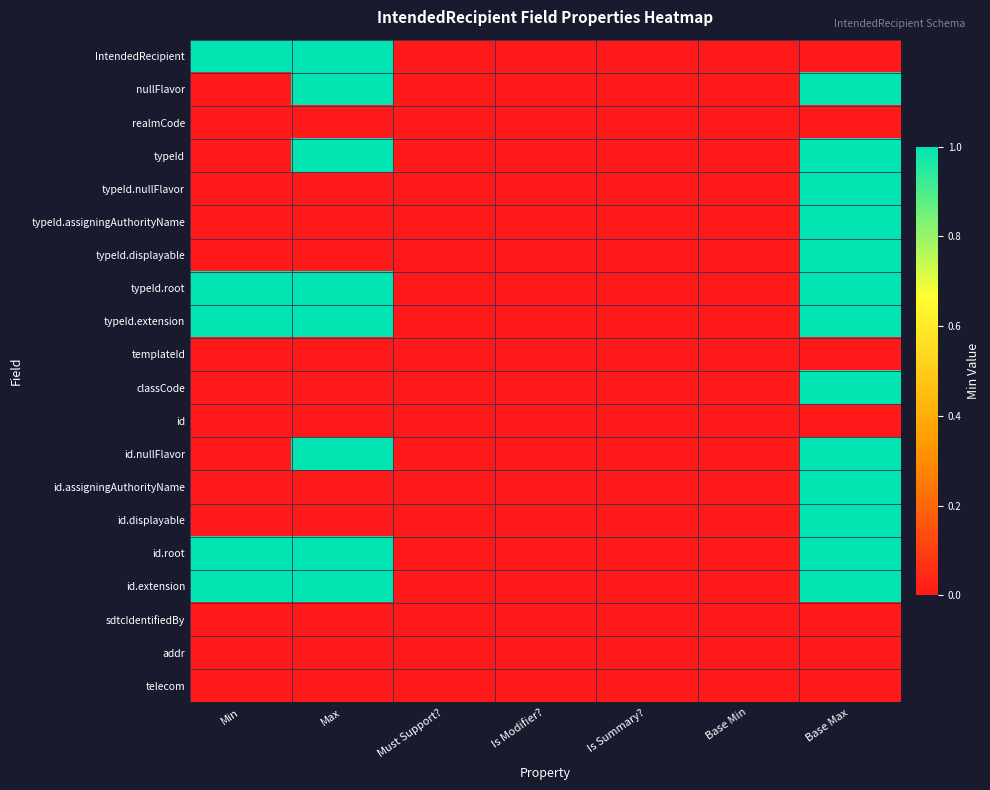

Reading right to left, list all the values displayed in this chart.

IntendedRecipient: Base Max=0	Base Min=0	Is Summary?=0	Is Modifier?=0	Must Support?=0	Max=1	Min=1
nullFlavor: Base Max=1	Base Min=0	Is Summary?=0	Is Modifier?=0	Must Support?=0	Max=1	Min=0
realmCode: Base Max=0	Base Min=0	Is Summary?=0	Is Modifier?=0	Must Support?=0	Max=0	Min=0
typeId: Base Max=1	Base Min=0	Is Summary?=0	Is Modifier?=0	Must Support?=0	Max=1	Min=0
typeId.nullFlavor: Base Max=1	Base Min=0	Is Summary?=0	Is Modifier?=0	Must Support?=0	Max=0	Min=0
typeId.assigningAuthorityName: Base Max=1	Base Min=0	Is Summary?=0	Is Modifier?=0	Must Support?=0	Max=0	Min=0
typeId.displayable: Base Max=1	Base Min=0	Is Summary?=0	Is Modifier?=0	Must Support?=0	Max=0	Min=0
typeId.root: Base Max=1	Base Min=0	Is Summary?=0	Is Modifier?=0	Must Support?=0	Max=1	Min=1
typeId.extension: Base Max=1	Base Min=0	Is Summary?=0	Is Modifier?=0	Must Support?=0	Max=1	Min=1
templateId: Base Max=0	Base Min=0	Is Summary?=0	Is Modifier?=0	Must Support?=0	Max=0	Min=0
classCode: Base Max=1	Base Min=0	Is Summary?=0	Is Modifier?=0	Must Support?=0	Max=0	Min=0
id: Base Max=0	Base Min=0	Is Summary?=0	Is Modifier?=0	Must Support?=0	Max=0	Min=0
id.nullFlavor: Base Max=1	Base Min=0	Is Summary?=0	Is Modifier?=0	Must Support?=0	Max=1	Min=0
id.assigningAuthorityName: Base Max=1	Base Min=0	Is Summary?=0	Is Modifier?=0	Must Support?=0	Max=0	Min=0
id.displayable: Base Max=1	Base Min=0	Is Summary?=0	Is Modifier?=0	Must Support?=0	Max=0	Min=0
id.root: Base Max=1	Base Min=0	Is Summary?=0	Is Modifier?=0	Must Support?=0	Max=1	Min=1
id.extension: Base Max=1	Base Min=0	Is Summary?=0	Is Modifier?=0	Must Support?=0	Max=1	Min=1
sdtcIdentifiedBy: Base Max=0	Base Min=0	Is Summary?=0	Is Modifier?=0	Must Support?=0	Max=0	Min=0
addr: Base Max=0	Base Min=0	Is Summary?=0	Is Modifier?=0	Must Support?=0	Max=0	Min=0
telecom: Base Max=0	Base Min=0	Is Summary?=0	Is Modifier?=0	Must Support?=0	Max=0	Min=0